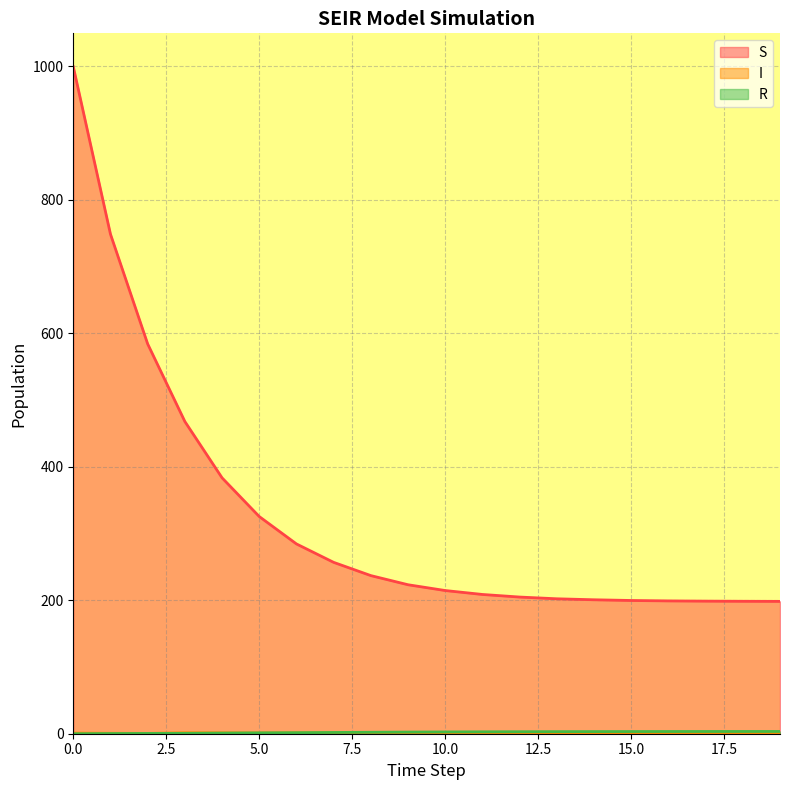

How many data points in R are less than 2?

8